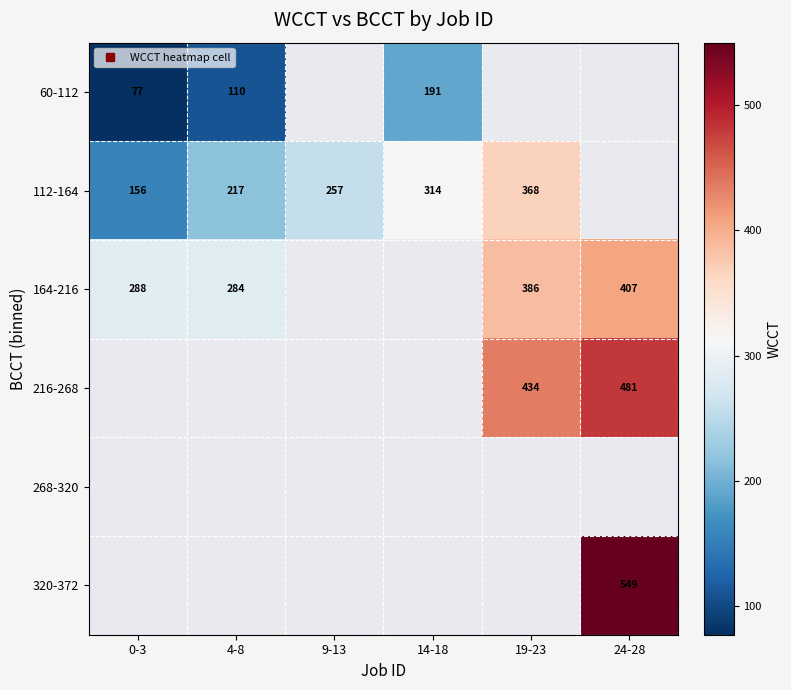

Which category has the highest value in the 60-112 series?

14-18